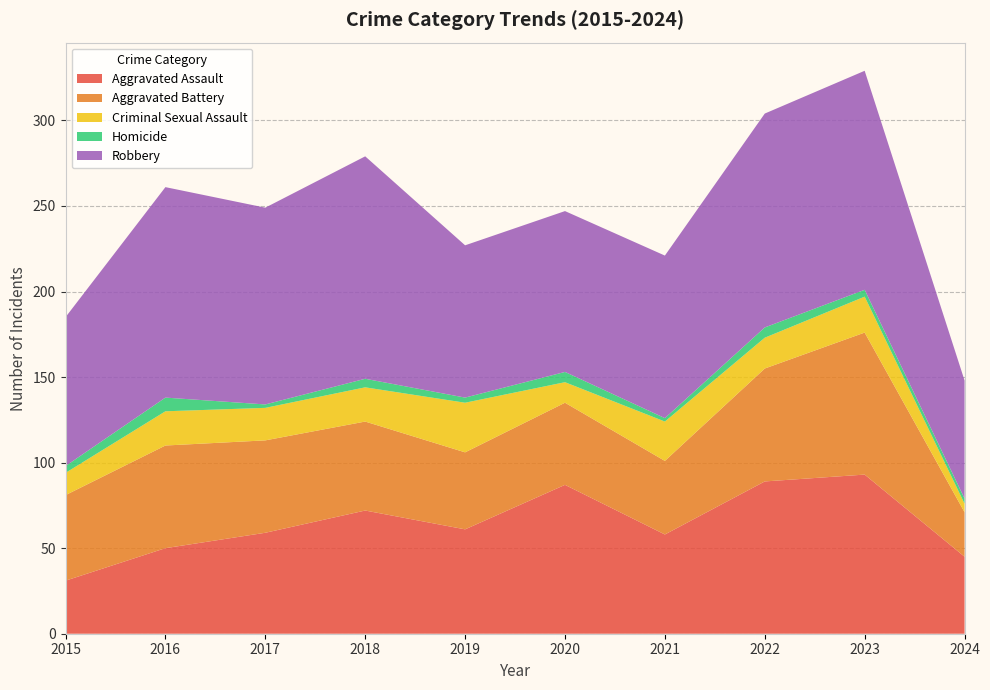

Reading left to right, transcribe all the data shown in this chart.

Aggravated Assault: 31	50	59	72	61	87	58	89	93	45
Aggravated Battery: 50	60	54	52	45	48	43	66	83	26
Criminal Sexual Assault: 13	20	19	20	29	12	23	18	21	5
Homicide: 4	8	2	5	3	6	2	6	4	3
Robbery: 87	123	115	130	89	94	95	125	128	69